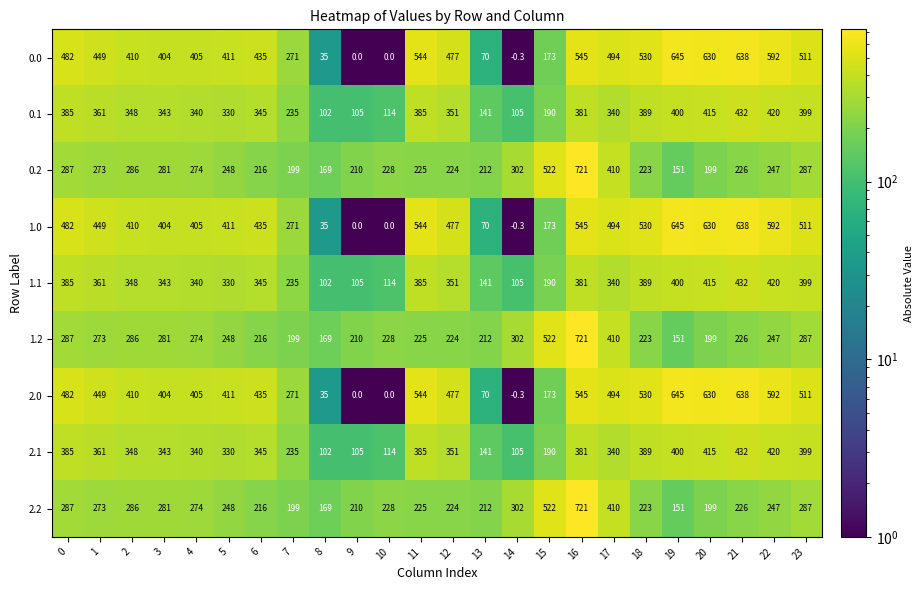

At which category is the sum across all series the highest?

16